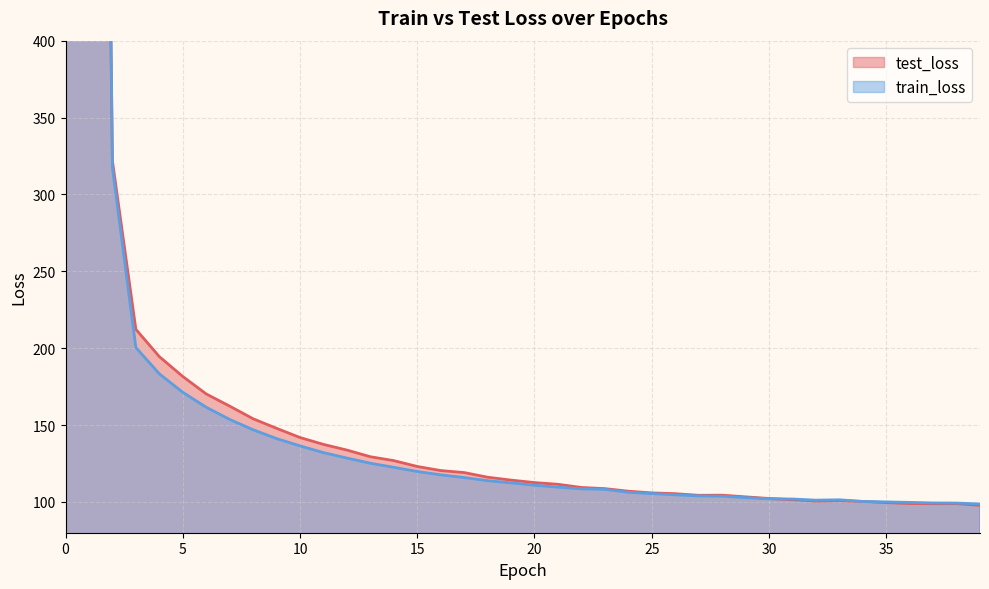

How many lines are shown in the chart?

2